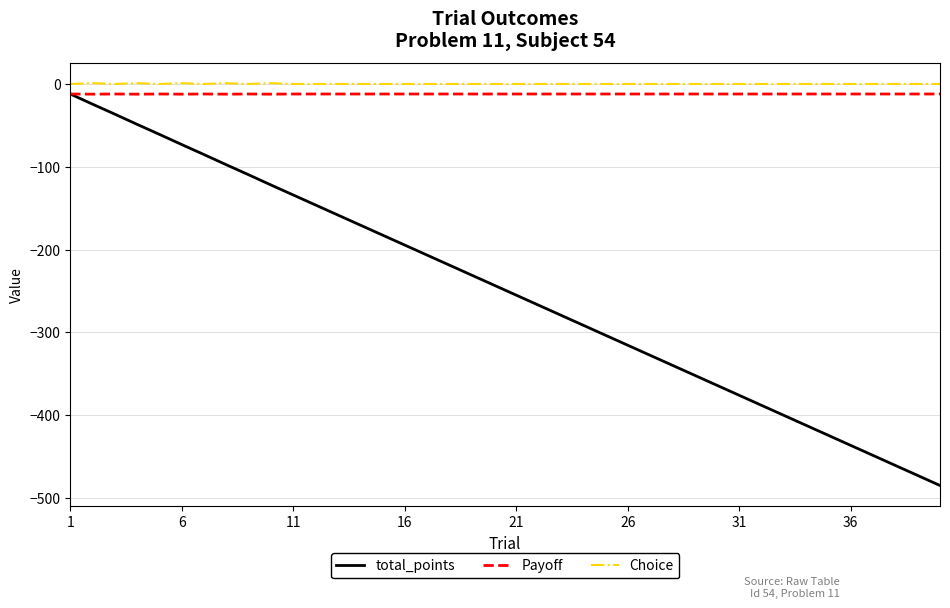

What is the maximum value for total_points?

-12.1